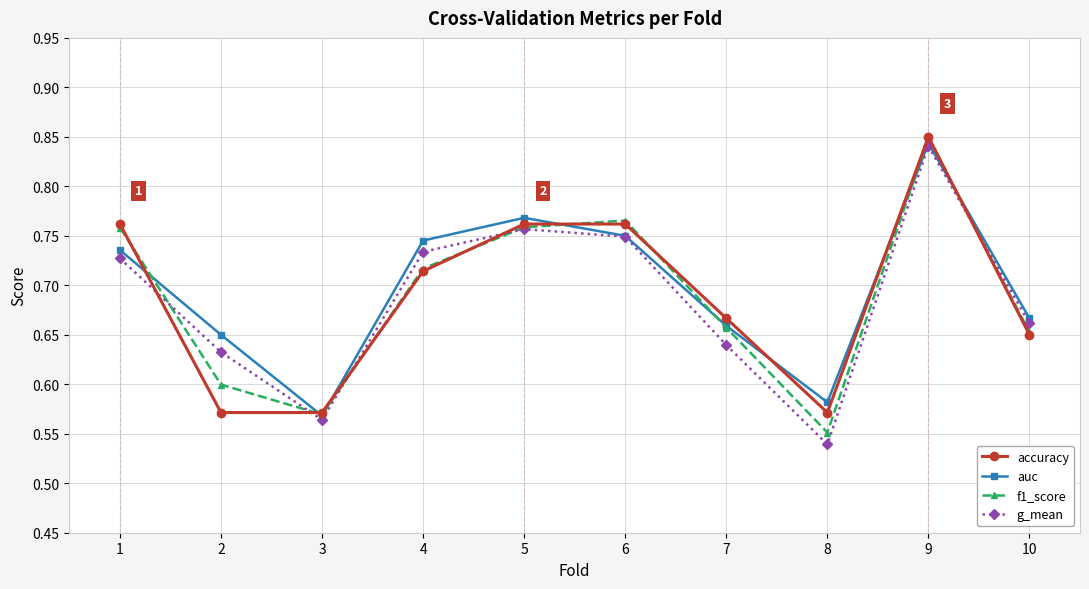

Which category has the lowest value in the f1_score series?

8